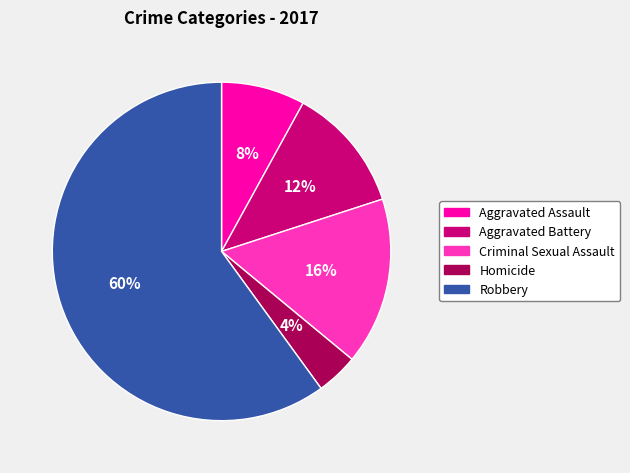

True or false: Robbery accounts for 50% of the total.

False